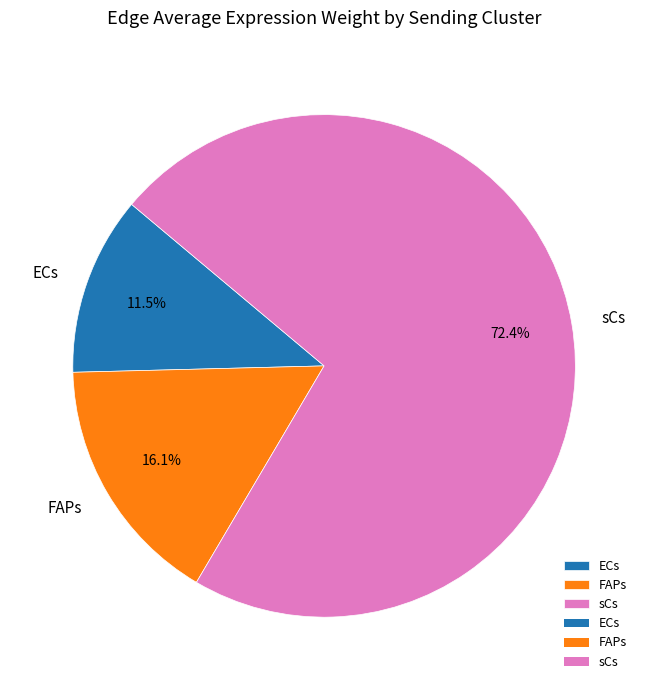

Rank the categories by value from highest to lowest.

sCs, FAPs, ECs